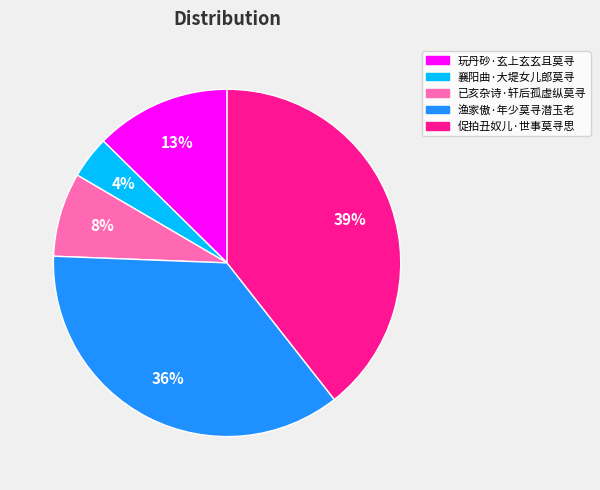

Approximately how many times larger is the value at 渔家傲·年少莫寻潜玉老 compared to 促拍丑奴儿·世事莫寻思?

0.9